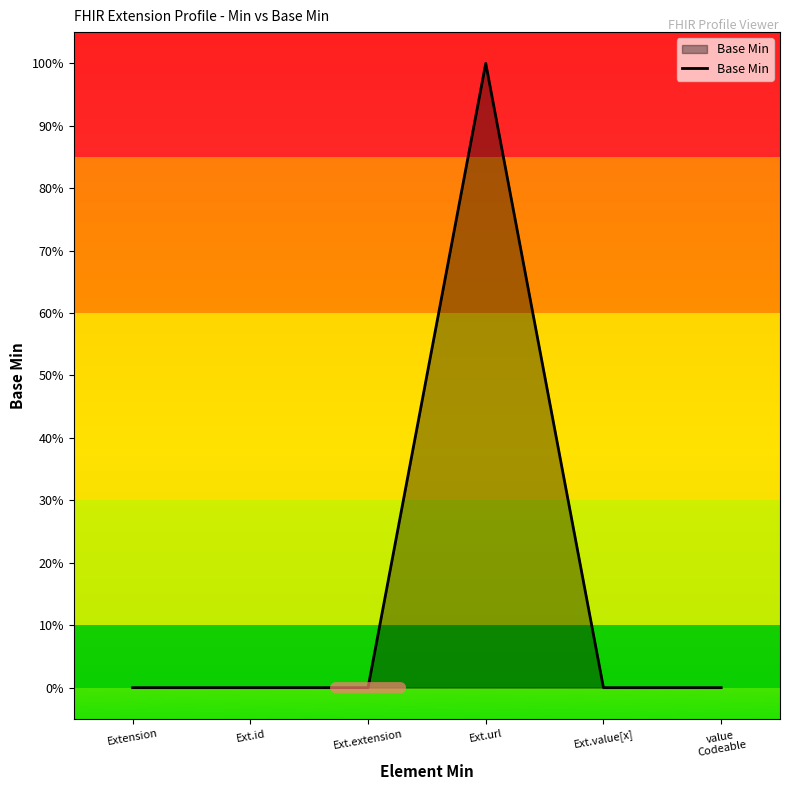

At which category does the chart reach its minimum across all series?

Extension